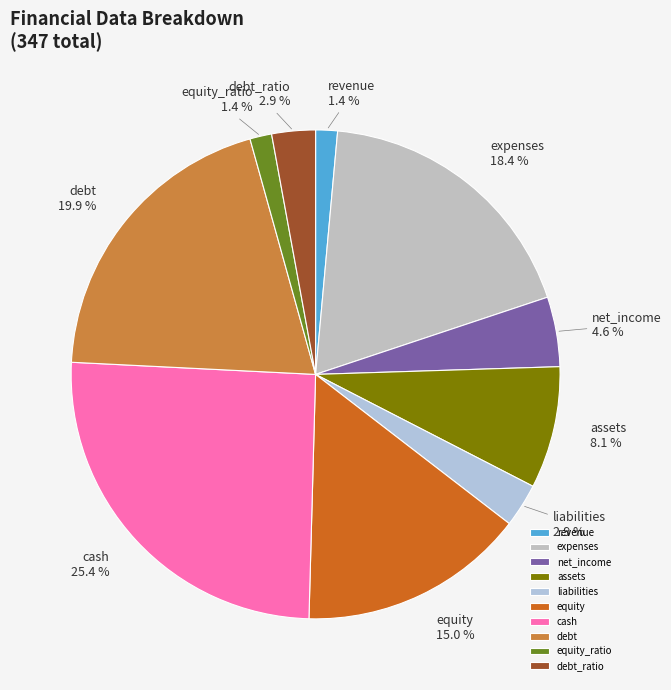

Which slice is the largest?

cash